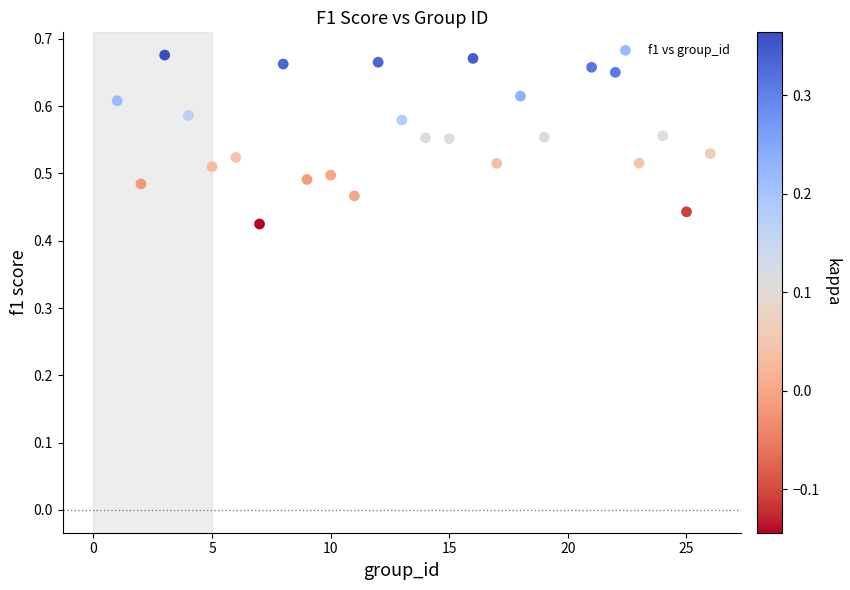

How many points are shown in the scatter plot?

25